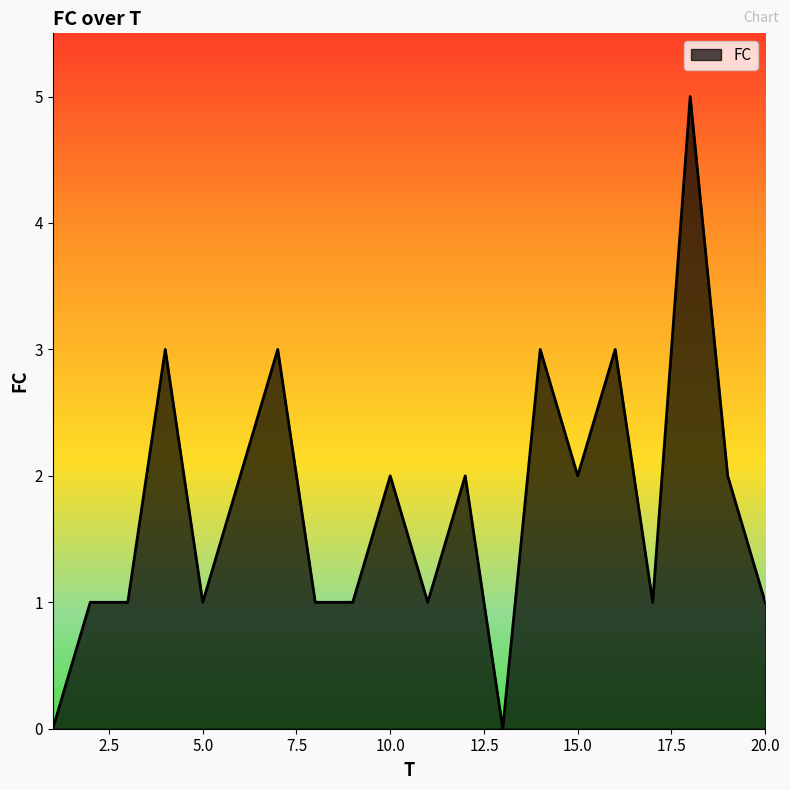

What is the difference between the maximum and minimum values?

5